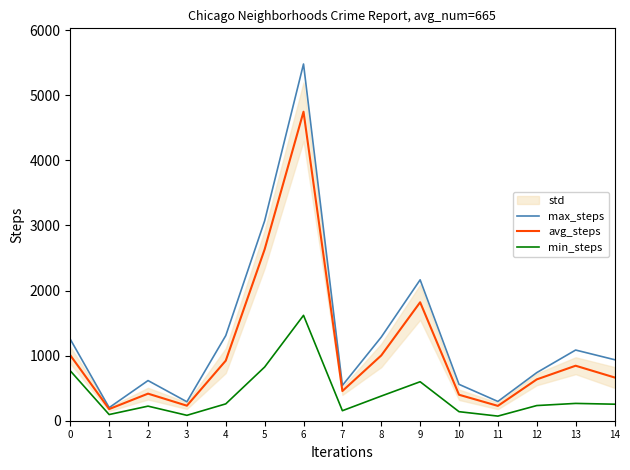

True or false: max_steps and avg_steps cross at least once.

False